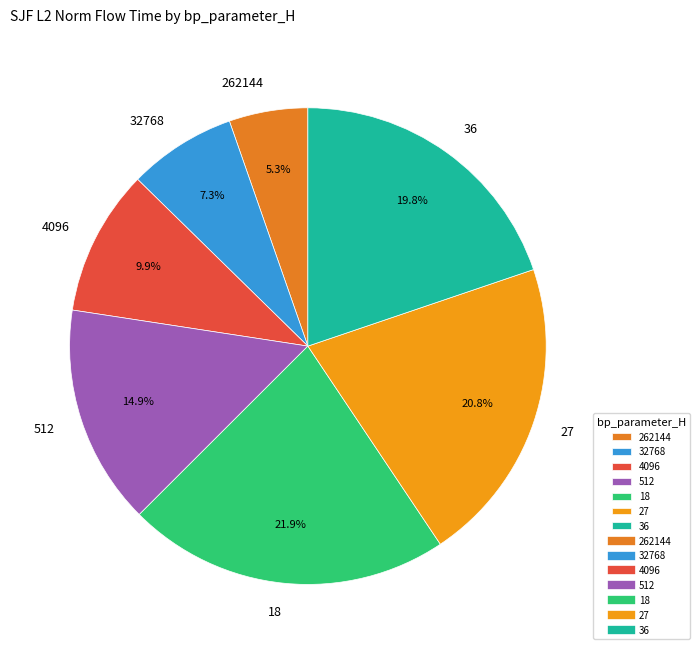

What is the smallest slice in the pie chart?

262144